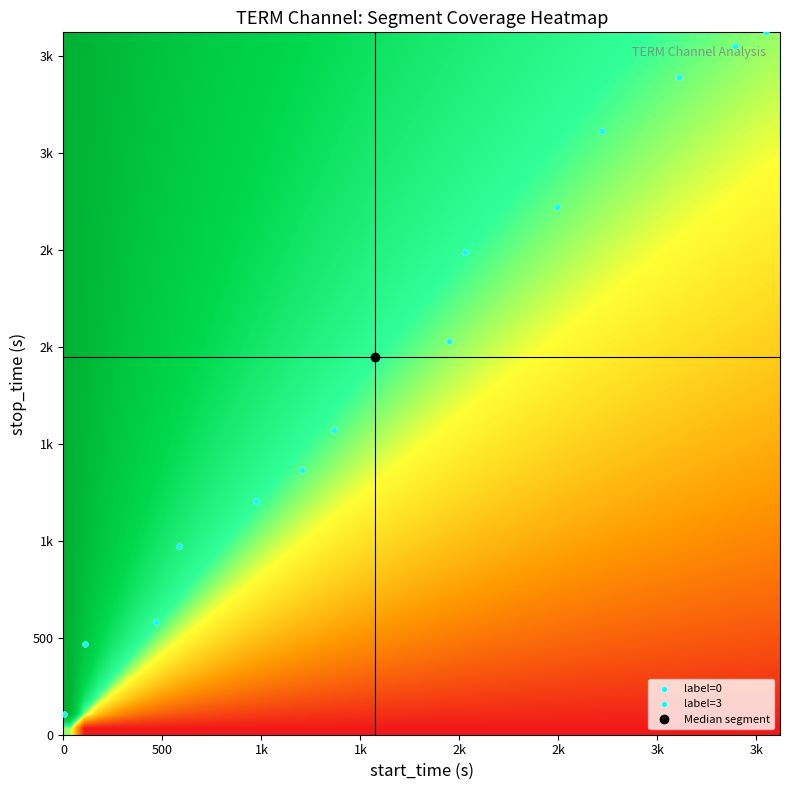

What value does the 0 series have at 14?

3620